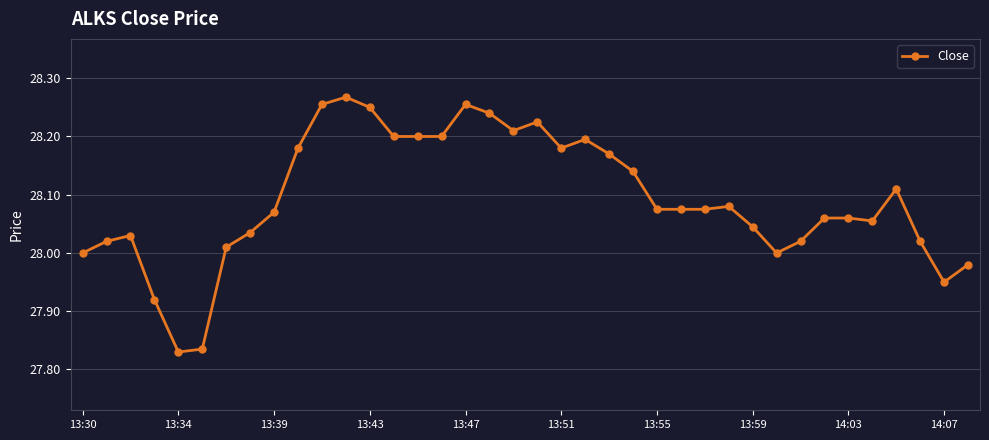

True or false: the data has more than 1 interior local peaks.

True